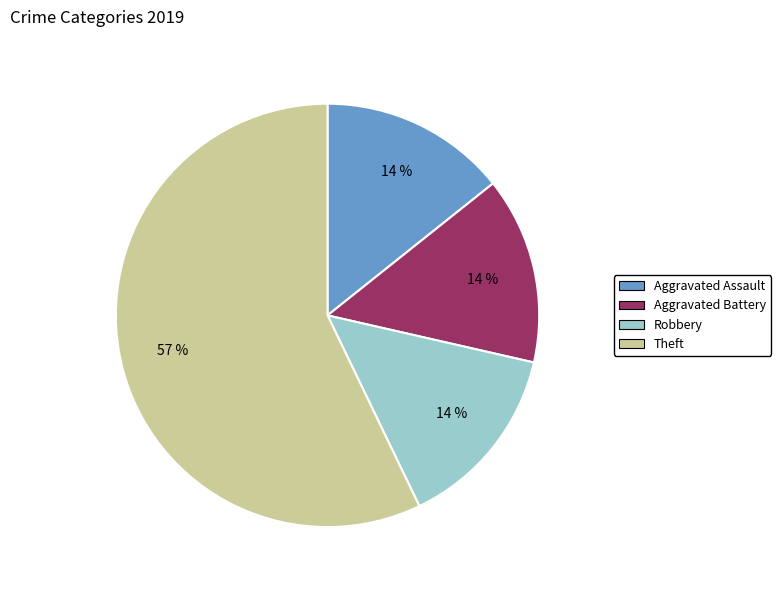

What is the majority slice?

Theft